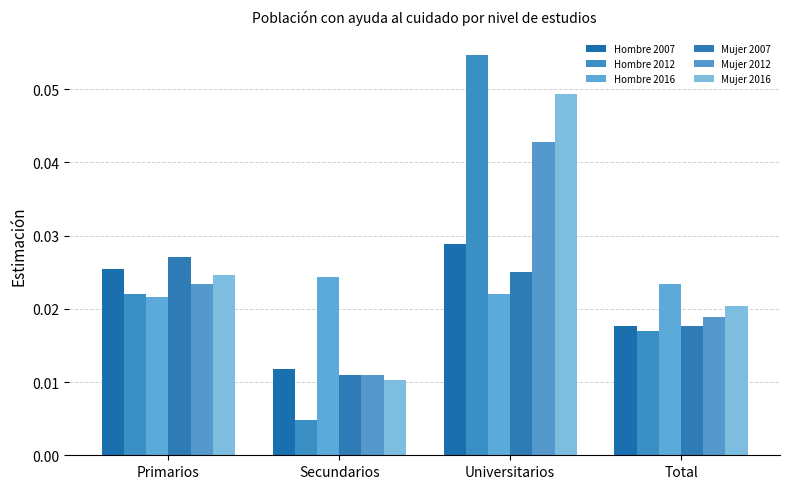

What are all the series names shown in the legend?

Hombre 2007, Hombre 2012, Hombre 2016, Mujer 2007, Mujer 2012, Mujer 2016